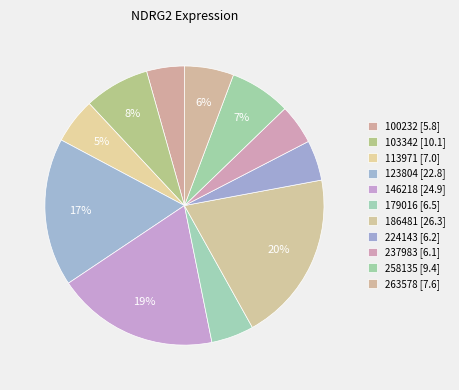

Count the number of slices in the pie.

11